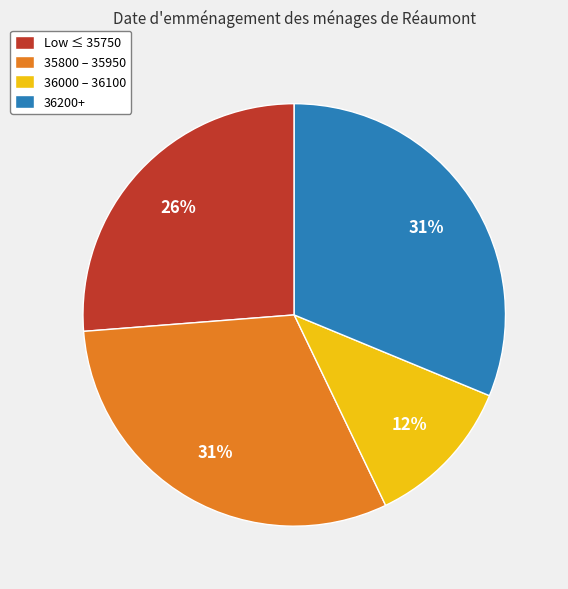

Count the number of slices in the pie.

4